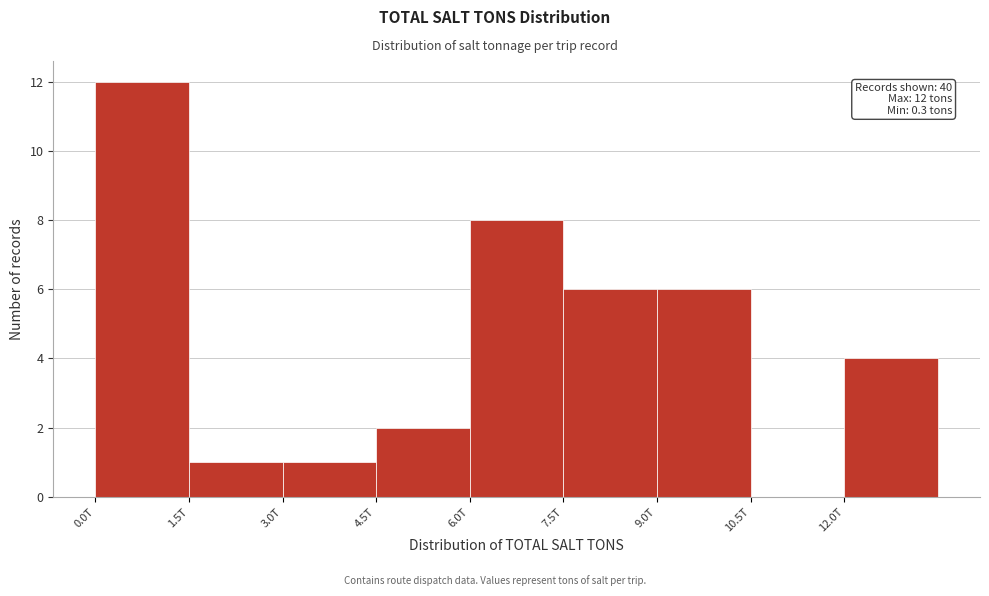

What is the greatest value displayed?

12